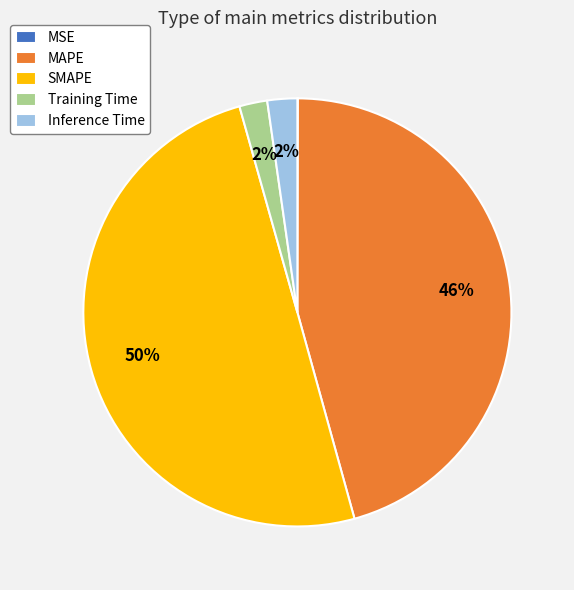

Is it true that MAPE is 34% of the pie?

False